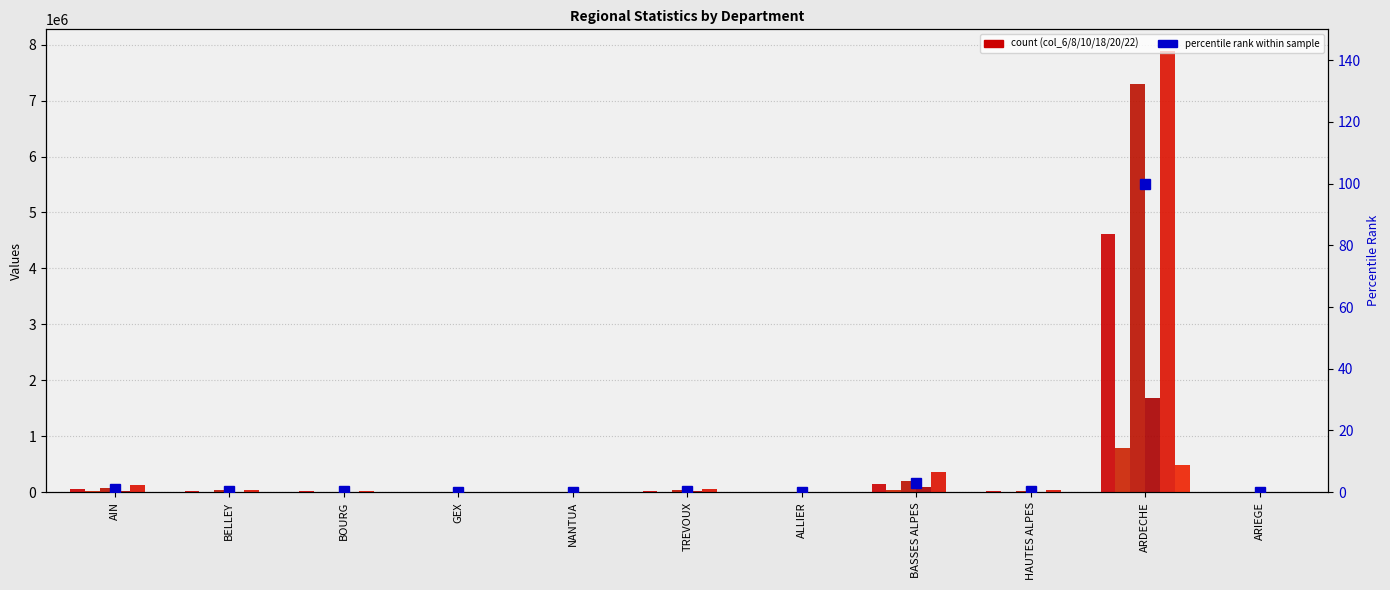

The col_18 (Value1) series shows 1177 at NANTUA. True or false?

True